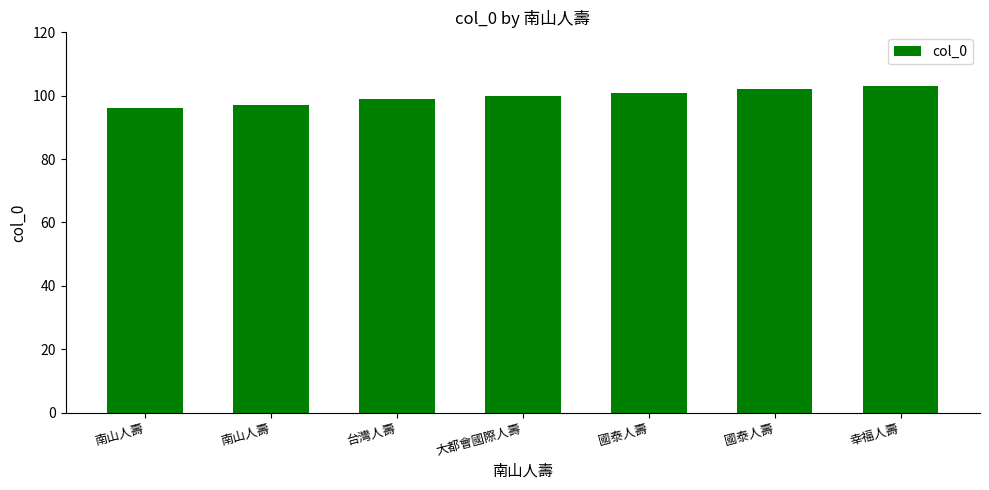

How many data points are less than 100?

3